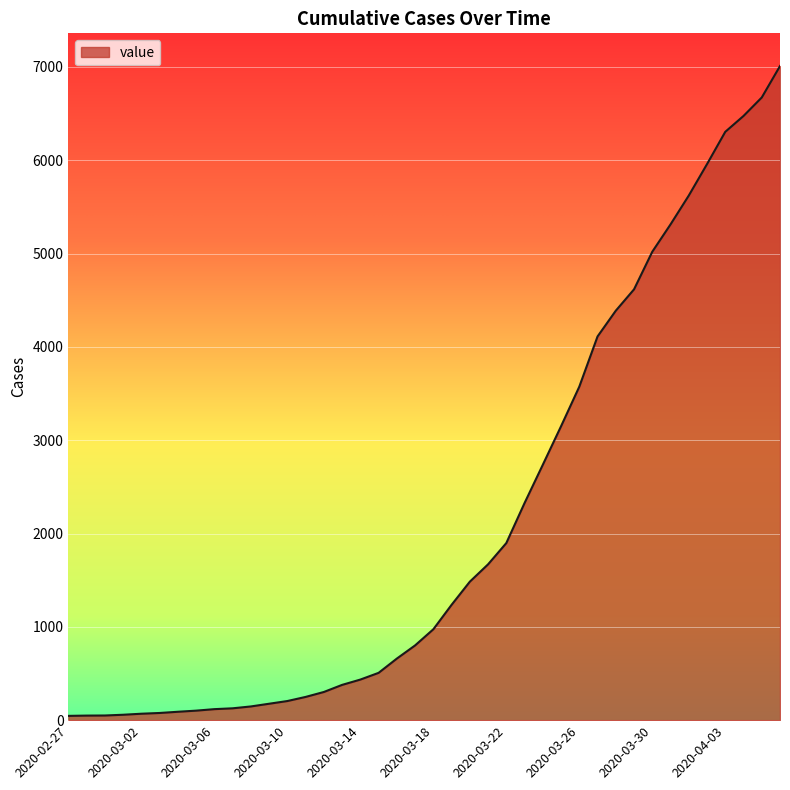

What is the difference between the maximum and minimum values?

6964